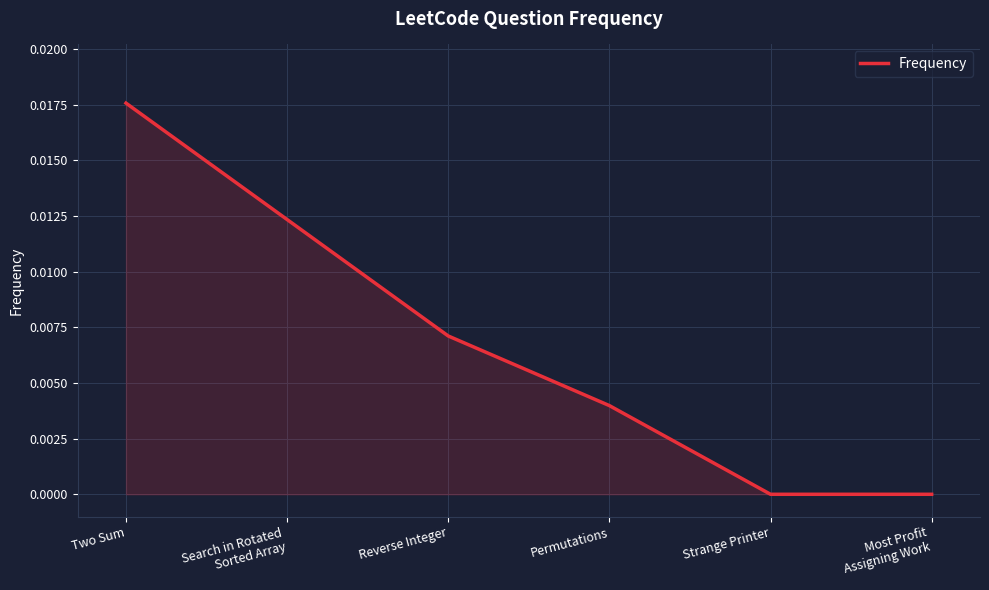

Which category has the highest value across all series?

Two Sum